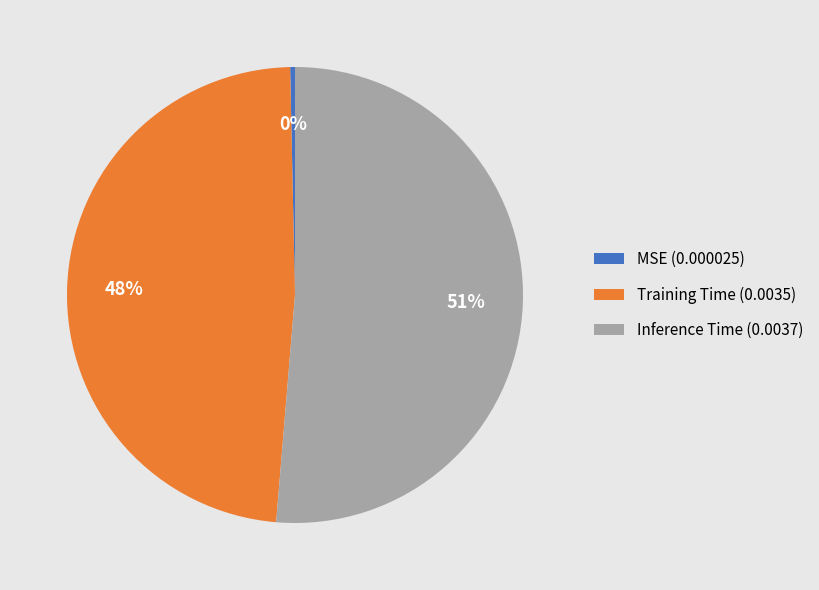

Rank the categories by value from highest to lowest.

Inference Time, Training Time, MSE